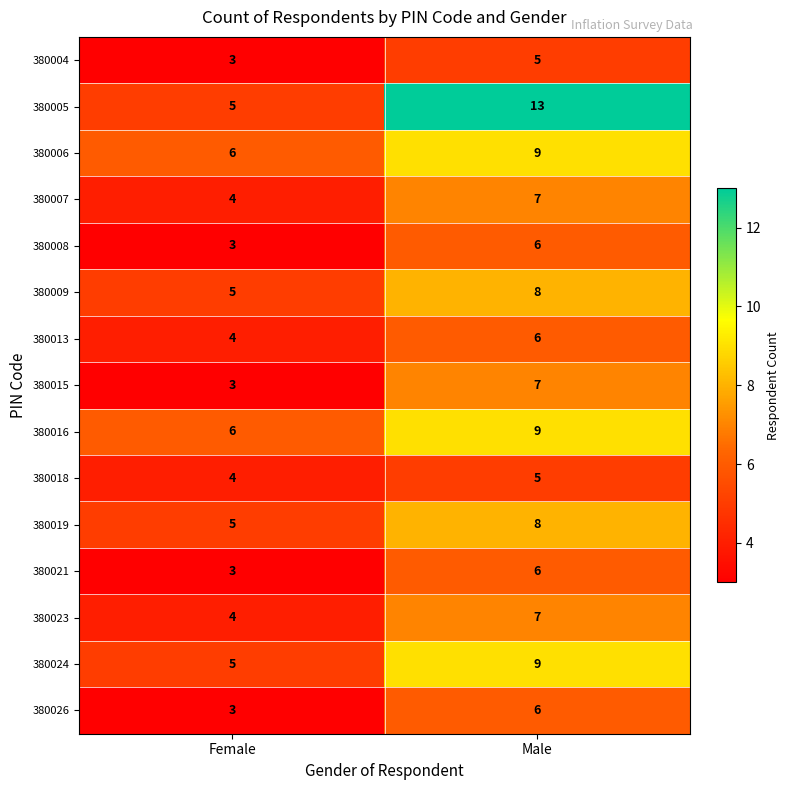

The 380004 series shows 5 at Male. True or false?

True